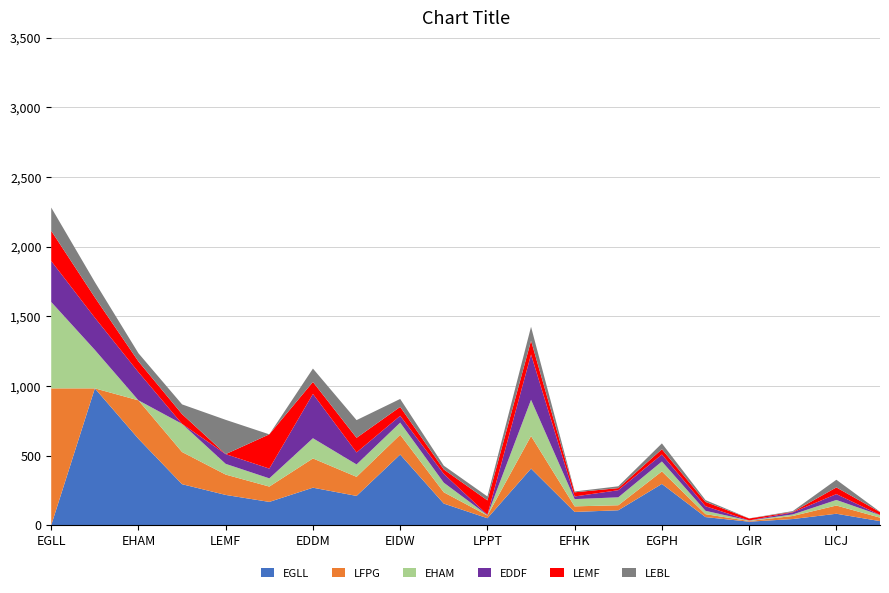

Reading left to right, transcribe all the data shown in this chart.

EGLL: EGLL=0	LFPG=982	EHAM=620	EDDF=294	LEMF=217	LEBL=167	EDDM=269	LIRF=210	EIDW=507	ESSA=155	LPPT=50	EDDT=406	EFHK=95	EPWA=107	EGPH=296	LROP=58	LGIR=25	BIKF=44	LICJ=82	LPMA=29
LFPG: EGLL=982	LFPG=0	EHAM=276	EDDF=231	LEMF=146	LEBL=110	EDDM=210	LIRF=137	EIDW=142	ESSA=81	LPPT=19	EDDT=234	EFHK=40	EPWA=36	EGPH=90	LROP=21	LGIR=5	BIKF=22	LICJ=59	LPMA=25
EHAM: EGLL=620	LFPG=276	EHAM=0	EDDF=202	LEMF=77	LEBL=59	EDDM=145	LIRF=89	EIDW=87	ESSA=69	LPPT=3	EDDT=260	EFHK=52	EPWA=57	EGPH=71	LROP=24	LGIR=3	BIKF=11	LICJ=40	LPMA=18
EDDF: EGLL=294	LFPG=231	EHAM=202	EDDF=0	LEMF=70	LEBL=70	EDDM=318	LIRF=86	EIDW=49	ESSA=63	LPPT=3	EDDT=325	EFHK=19	EPWA=51	EGPH=50	LROP=33	LGIR=1	BIKF=15	LICJ=42	LPMA=1
LEMF: EGLL=217	LFPG=146	EHAM=77	EDDF=70	LEMF=0	LEBL=246	EDDM=86	LIRF=105	EIDW=64	ESSA=32	LPPT=103	EDDT=99	EFHK=30	EPWA=15	EGPH=38	LROP=31	LGIR=14	BIKF=3	LICJ=48	LPMA=21
LEBL: EGLL=167	LFPG=110	EHAM=59	EDDF=70	LEMF=246	LEBL=0	EDDM=96	LIRF=127	EIDW=57	ESSA=27	LPPT=28	EDDT=100	EFHK=6	EPWA=13	EGPH=42	LROP=13	LGIR=1	BIKF=6	LICJ=55	LPMA=2